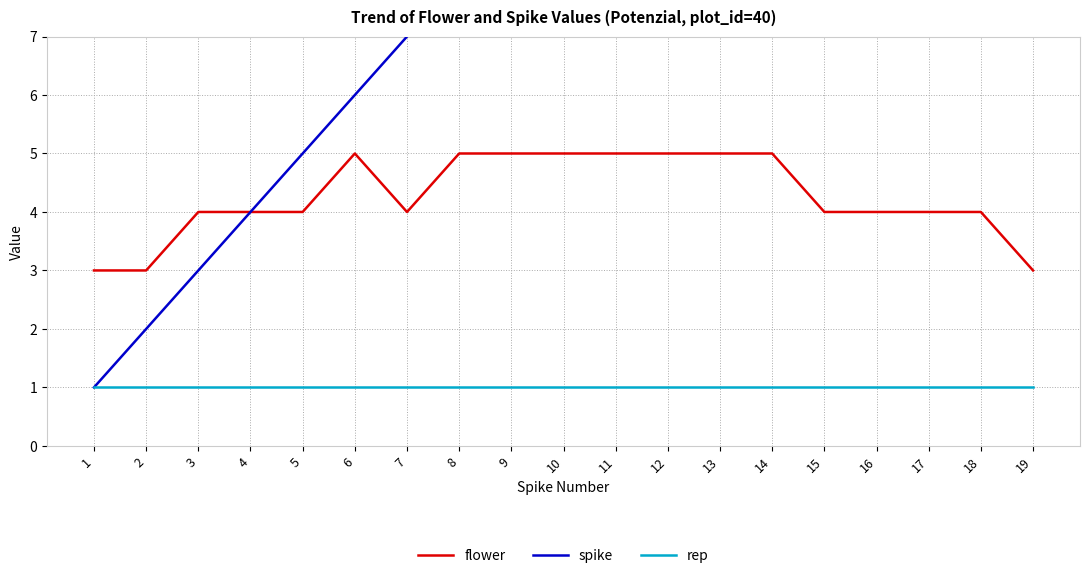

Is the value of rep at 6 greater than the value of spike at 10?

No